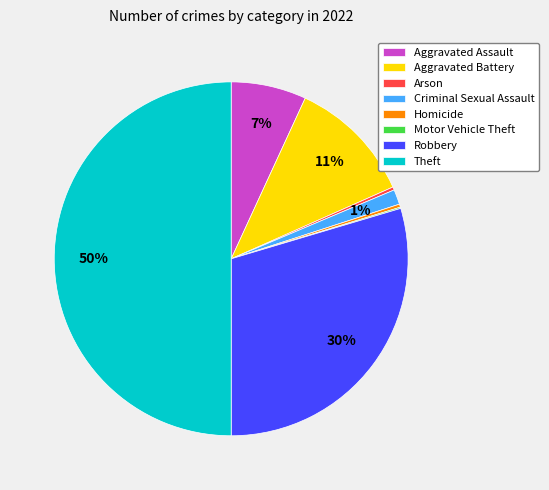

What is the largest slice in the pie chart?

Theft